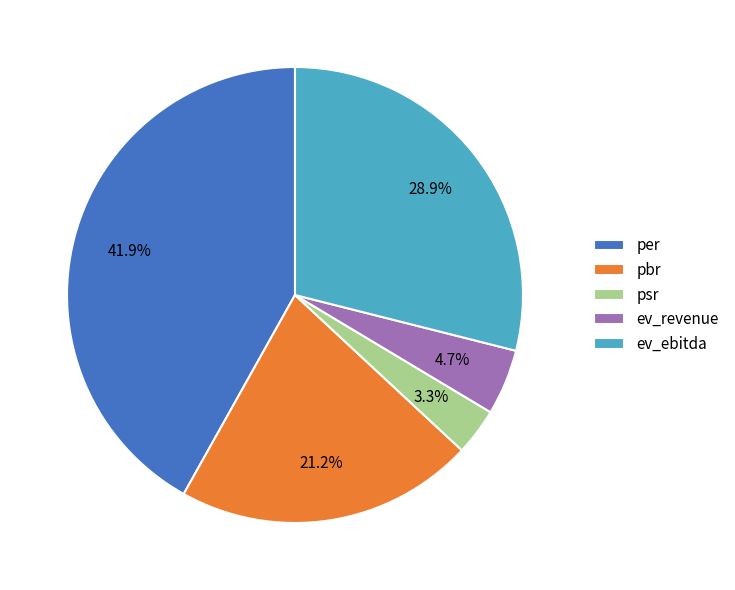

Is ev_ebitda the majority of the pie?

No